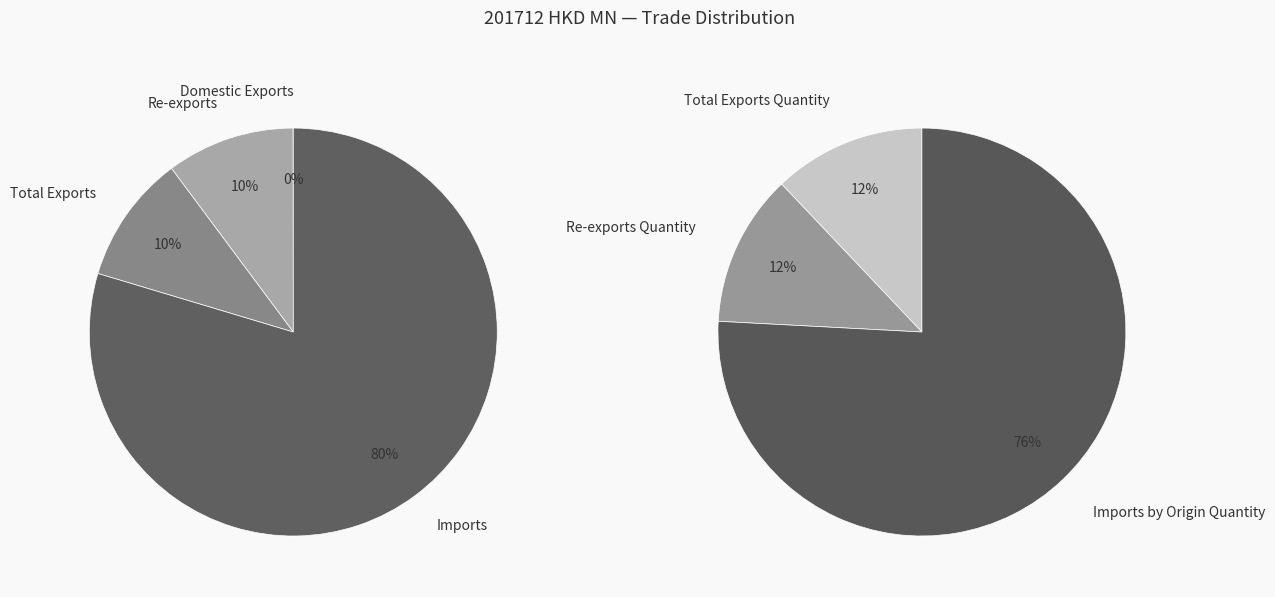

Does Re-exports Quantity represent more than half of the total?

No